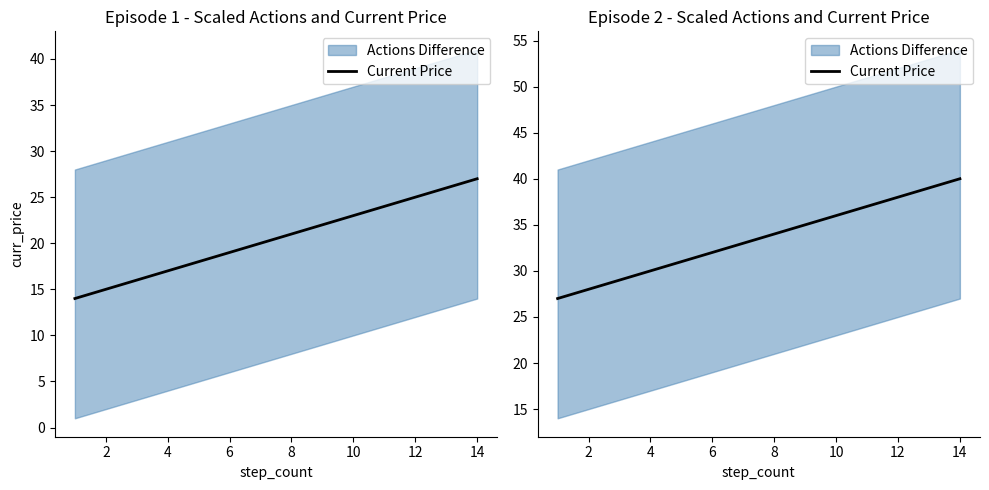

Is it true that the value at 10 is 36?

True